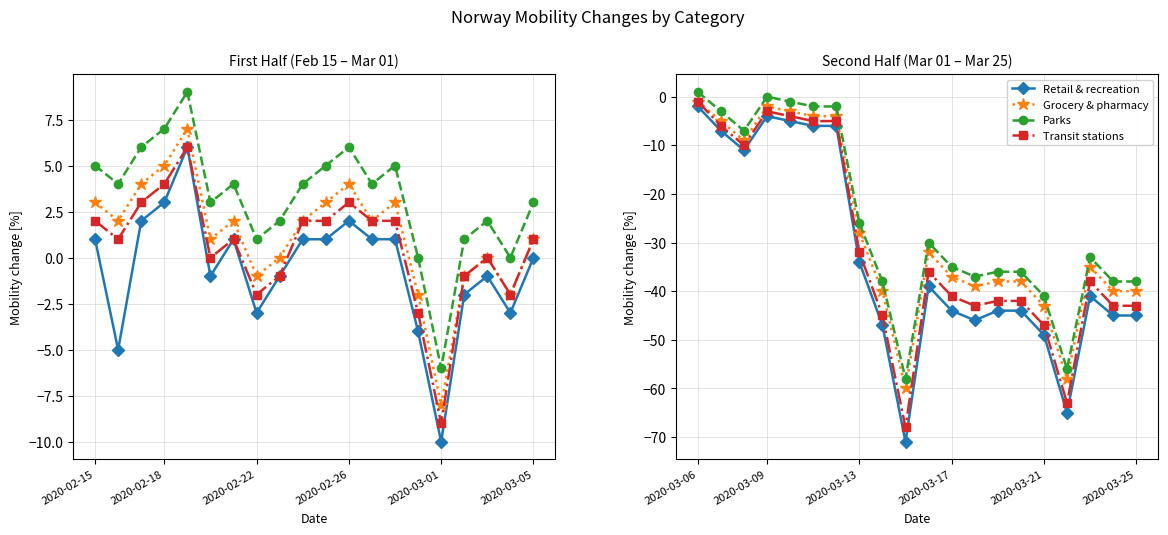

What value does the Retail & recreation series have at 16, to the nearest 10?

-60